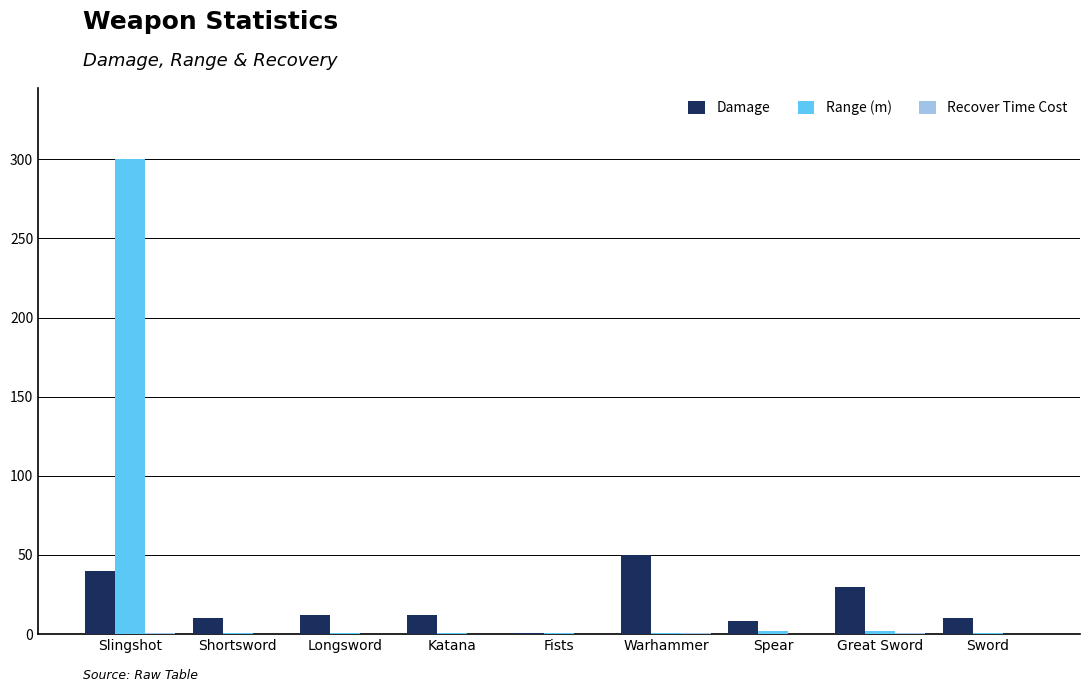

At which category is the sum across all series the highest?

Slingshot